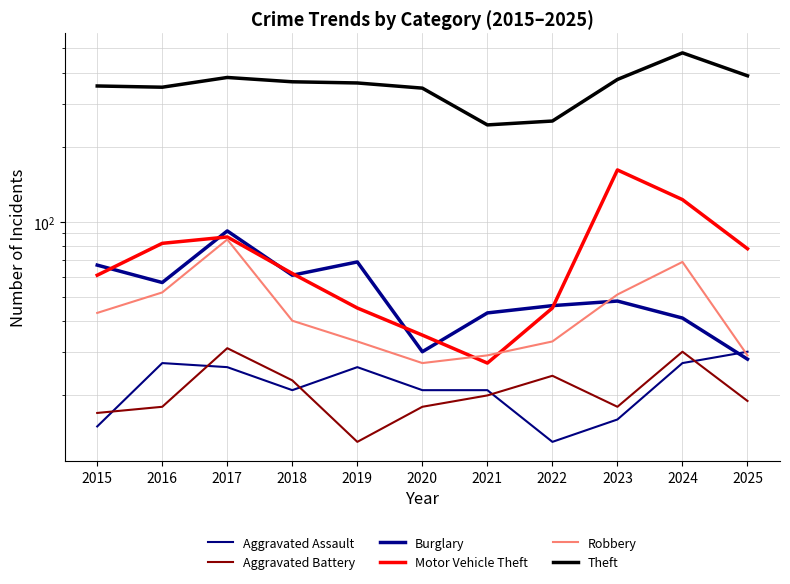

Reading right to left, list all the values displayed in this chart.

Aggravated Assault: 2025=30	2024=27	2023=16	2022=13	2021=21	2020=21	2019=26	2018=21	2017=26	2016=27	2015=15
Aggravated Battery: 2025=19	2024=30	2023=18	2022=24	2021=20	2020=18	2019=13	2018=23	2017=31	2016=18	2015=17
Burglary: 2025=28	2024=41	2023=48	2022=46	2021=43	2020=30	2019=69	2018=61	2017=92	2016=57	2015=67
Motor Vehicle Theft: 2025=78	2024=123	2023=162	2022=45	2021=27	2020=35	2019=45	2018=62	2017=87	2016=82	2015=61
Robbery: 2025=29	2024=69	2023=51	2022=33	2021=29	2020=27	2019=33	2018=40	2017=85	2016=52	2015=43
Theft: 2025=388	2024=480	2023=375	2022=255	2021=246	2020=346	2019=363	2018=367	2017=382	2016=349	2015=353